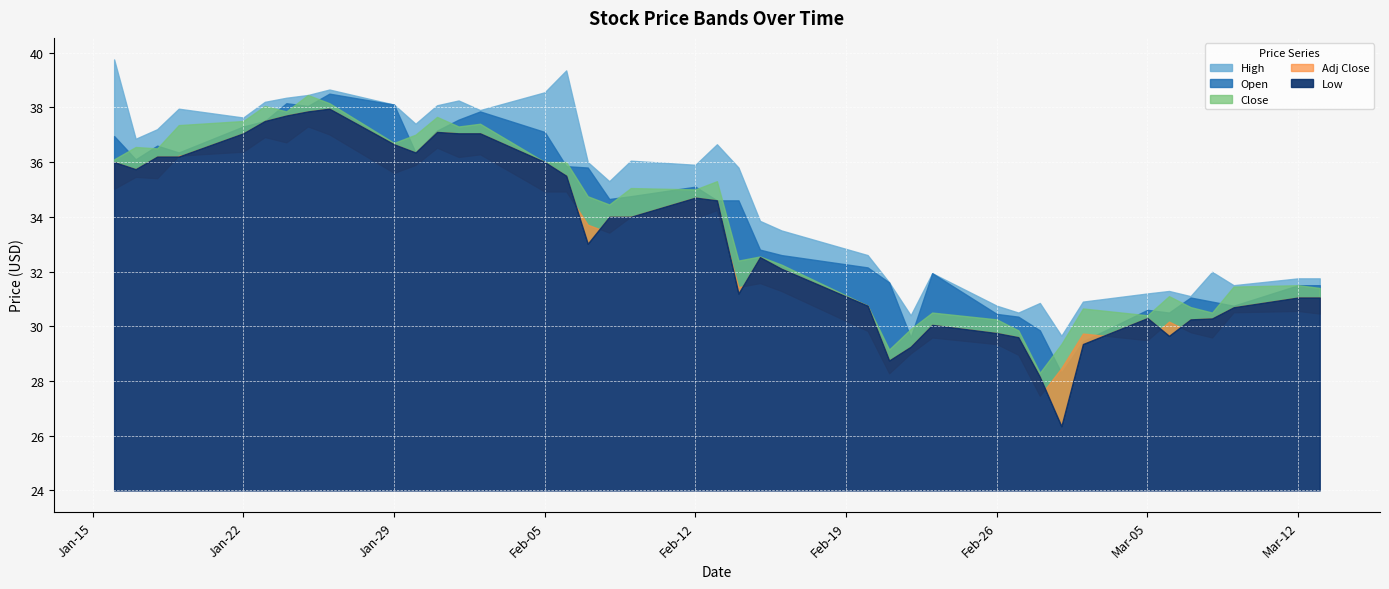

The value of Low at 2018-02-12 is 34.7. True or false?

True